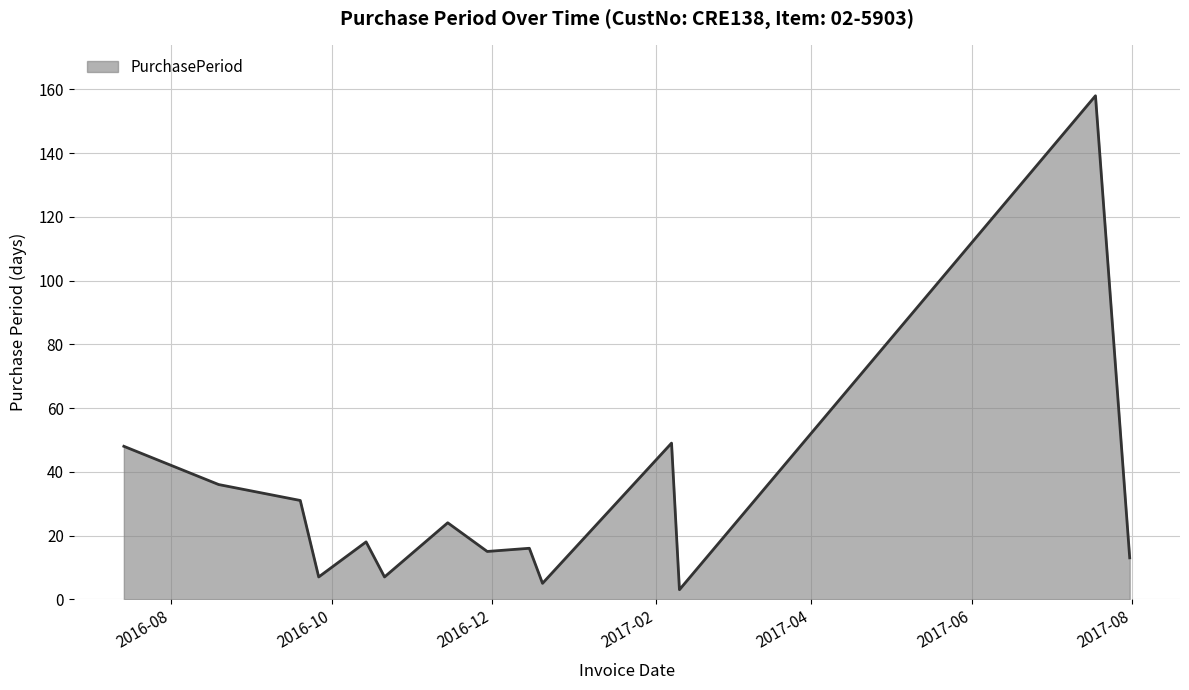

What is the maximum value shown in the chart?

158